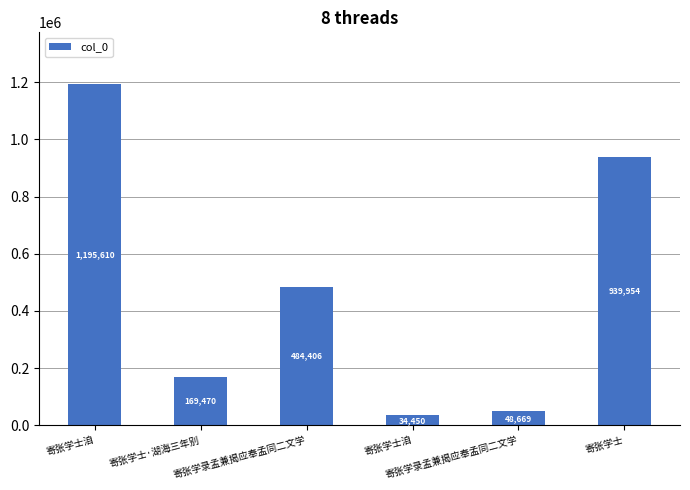

Reading right to left, extract all data points from this chart.

寄张学士=939954	寄张学录孟兼揭应奉孟同二文学=48669	寄张学士洎=34450	寄张学录孟兼揭应奉孟同二文学=484406	寄张学士·湖海三年别=169470	寄张学士洎=1195610